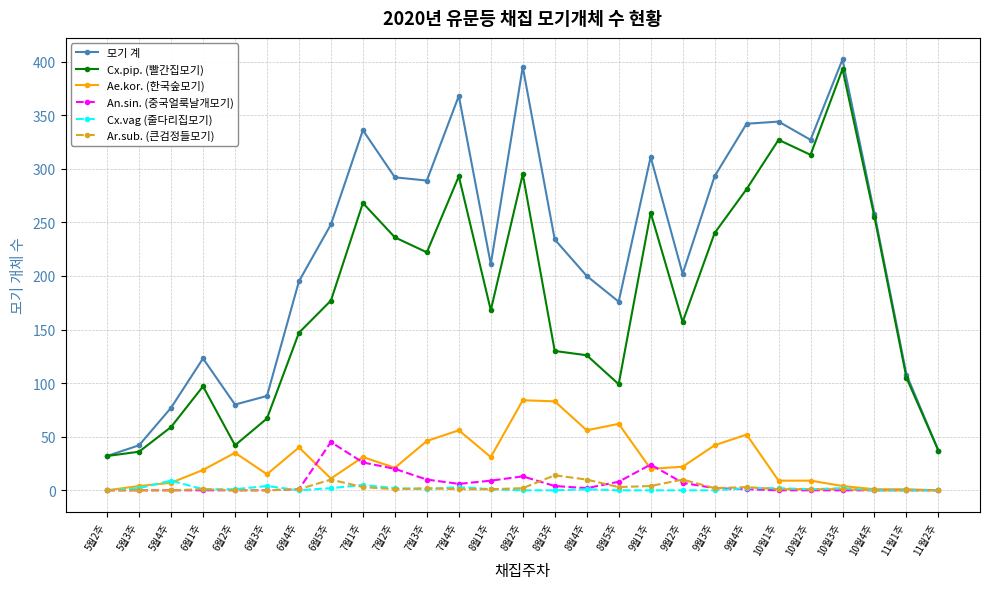

What is the sum of the Ar.sub. (큰검정들모기) values at 10월4주 and 6월5주?

10